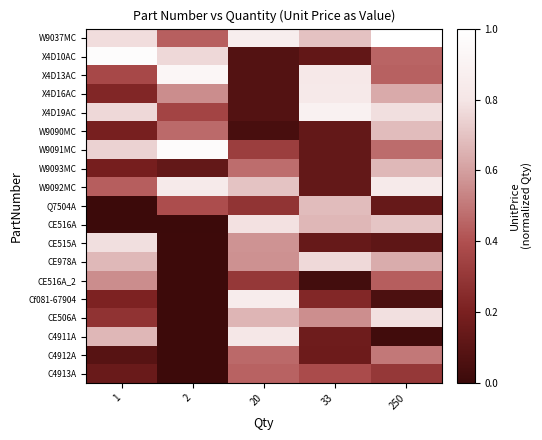

Between 33 and 1, which is larger?

1